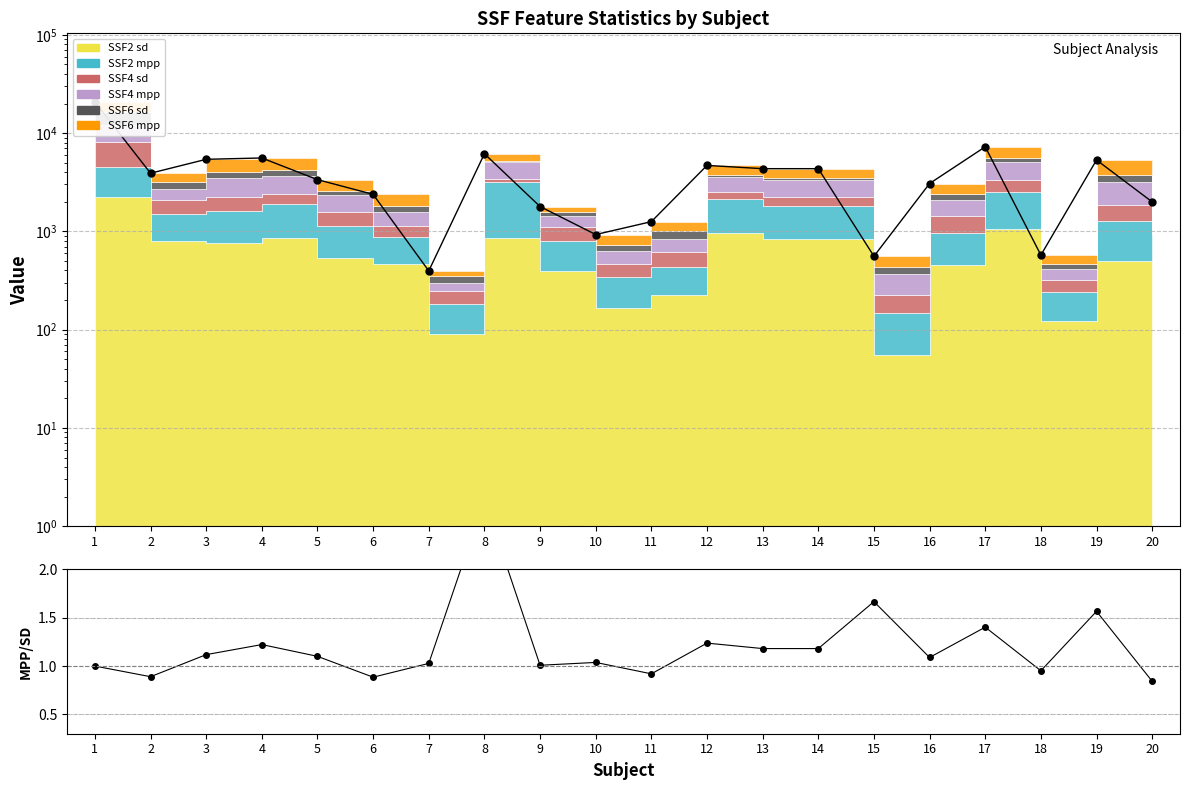

At which label is SSF2 mpp/sd closest to 1?

1